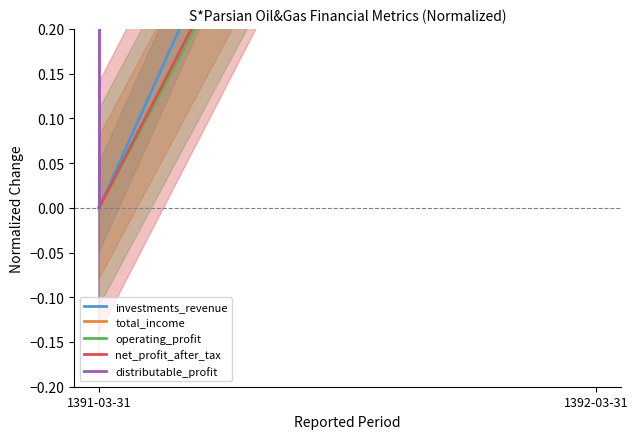

Between 1391-03-31 and 1392-03-31, which series saw the biggest shift?

distributable_profit